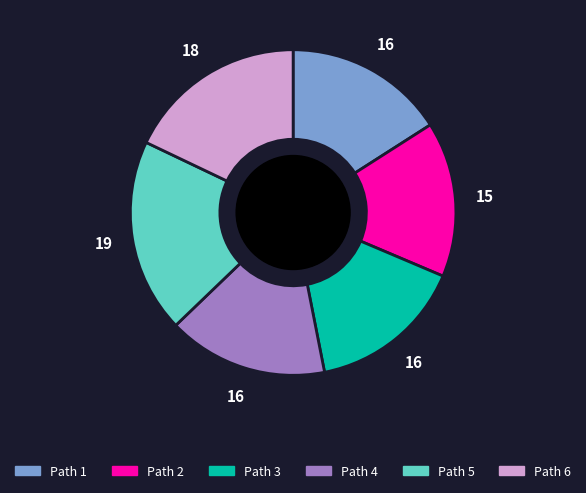

Is there a majority slice in this chart?

No